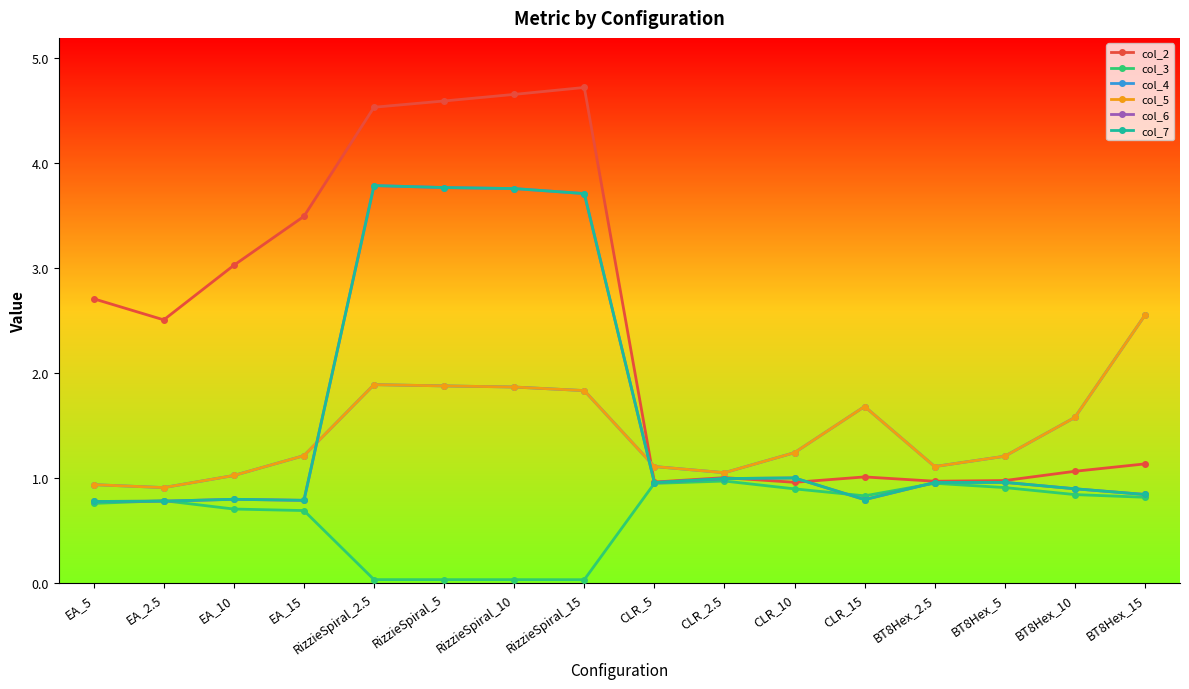

Which series has the largest total across all categories?

col_2